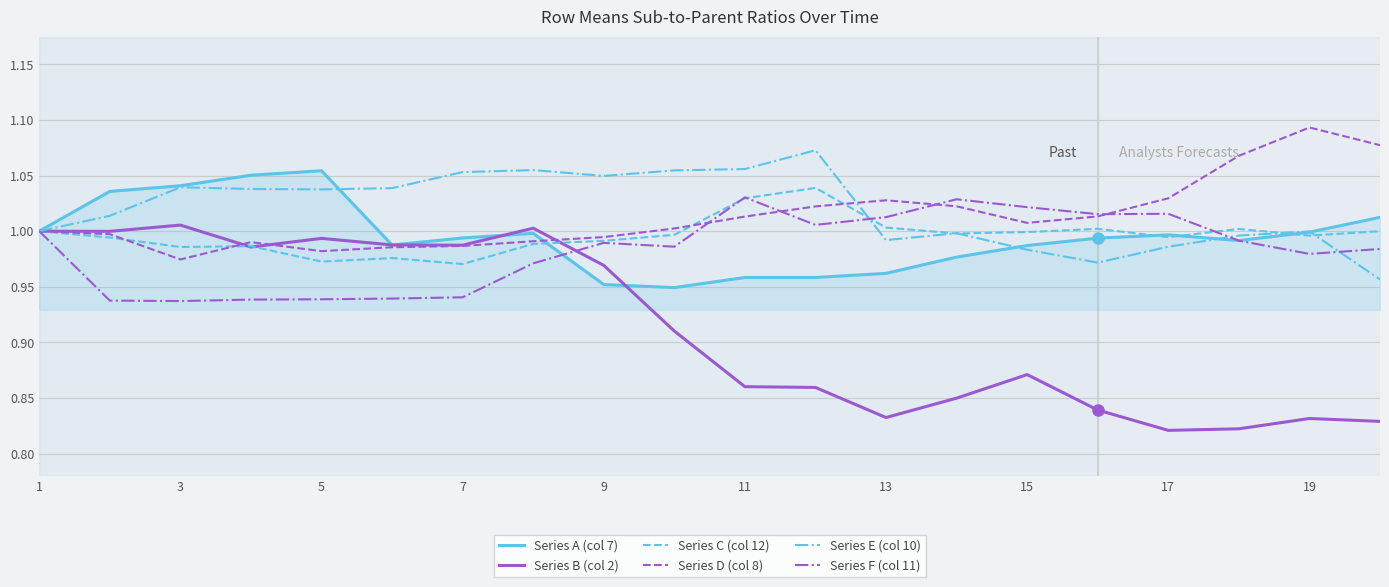

Is this an area chart (filled region under the line)?

Yes